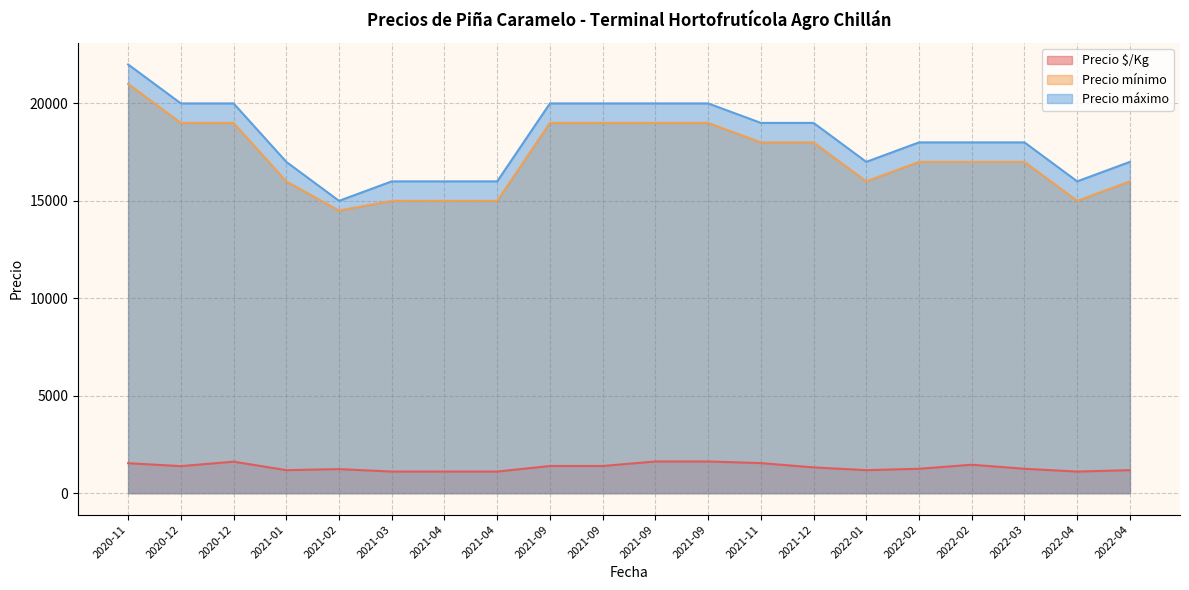

At which category does Precio $/Kg reach its first local peak?

2020-12